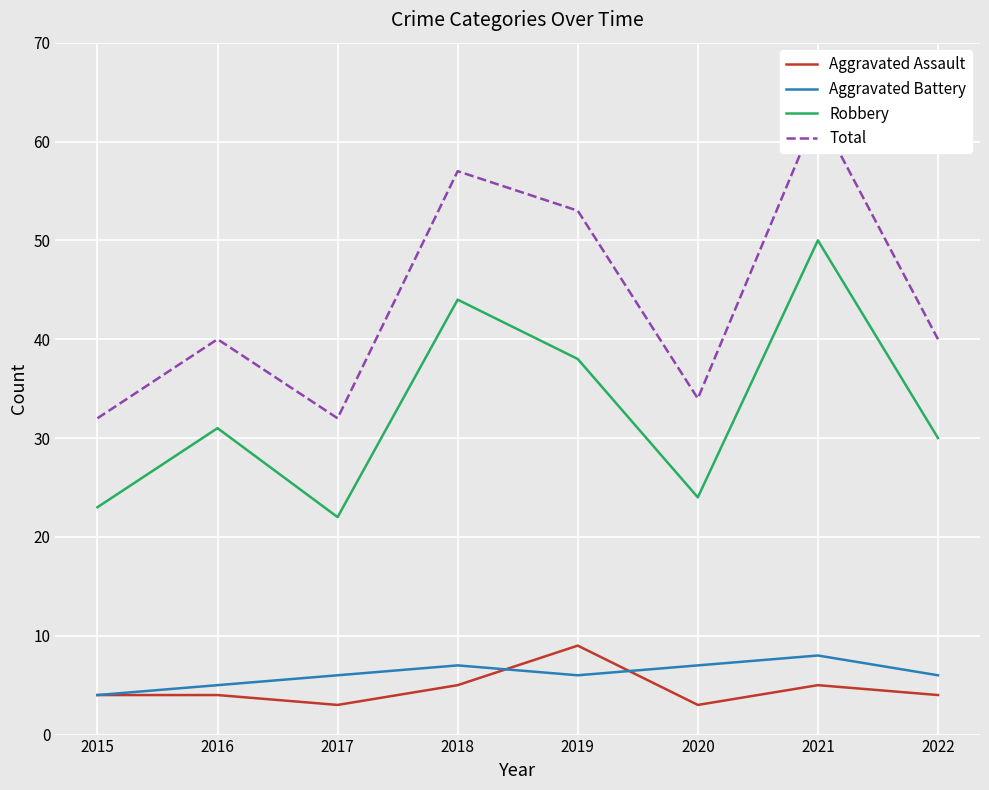

Is it true that Aggravated Battery equals 3 at 2022?

False